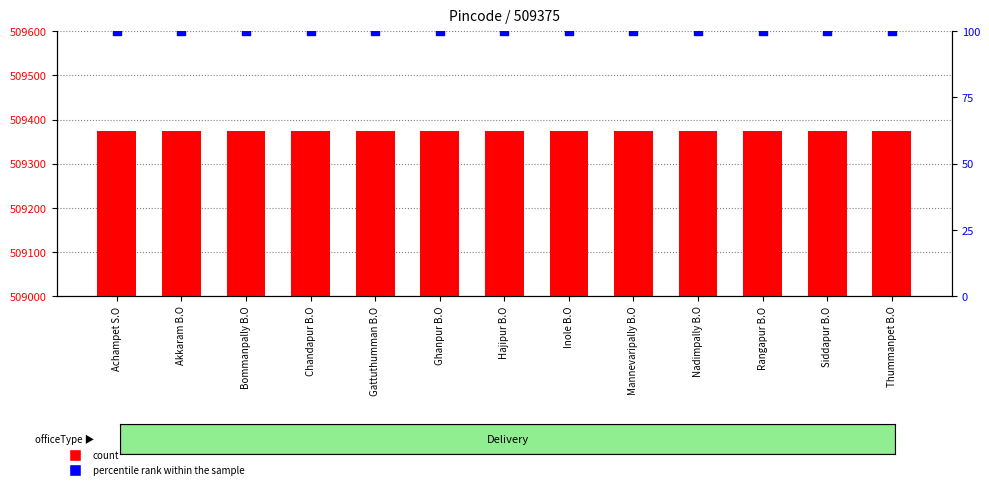

Is the value of count at Hajipur B.O greater than the value of percentile rank within the sample at Chandapur B.O?

Yes